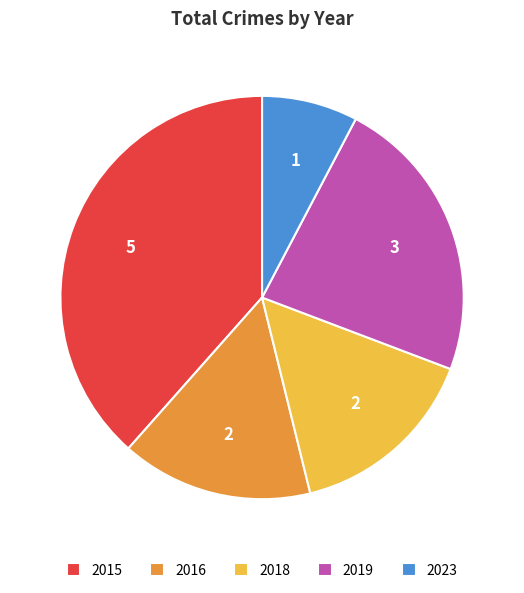

Is it true that 2019 is 23% of the pie?

True